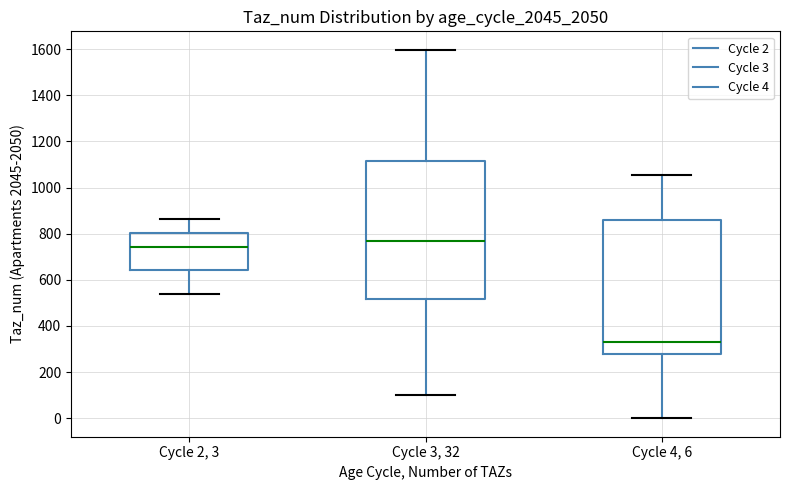

Reading left to right, read every box against the y-axis: the position of its median line, the range the box covers, and the ends of its whiskers. The values are not printed on the chart, so give them approximately, as read against the axis.

Cycle 2, 3: median 740, box 640 to 800, whiskers 540 to 860
Cycle 3, 32: median 760, box 520 to 1120, whiskers 100 to 1600
Cycle 4, 6: median 340, box 280 to 860, whiskers 0 to 1060